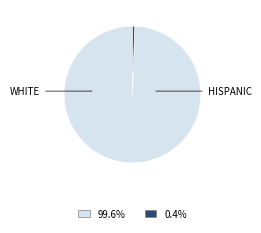

Does any single category account for the majority?

Yes